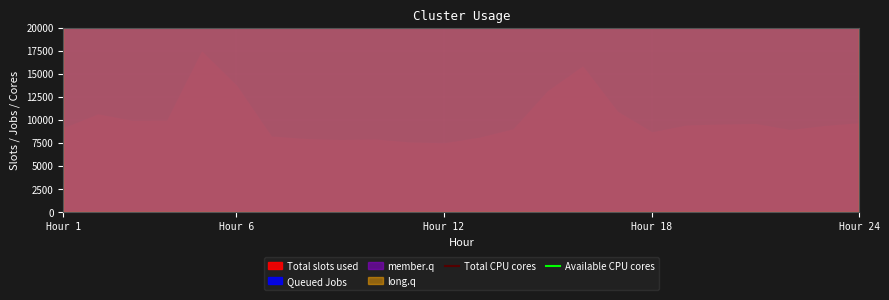

How many lines are shown in the chart?

2